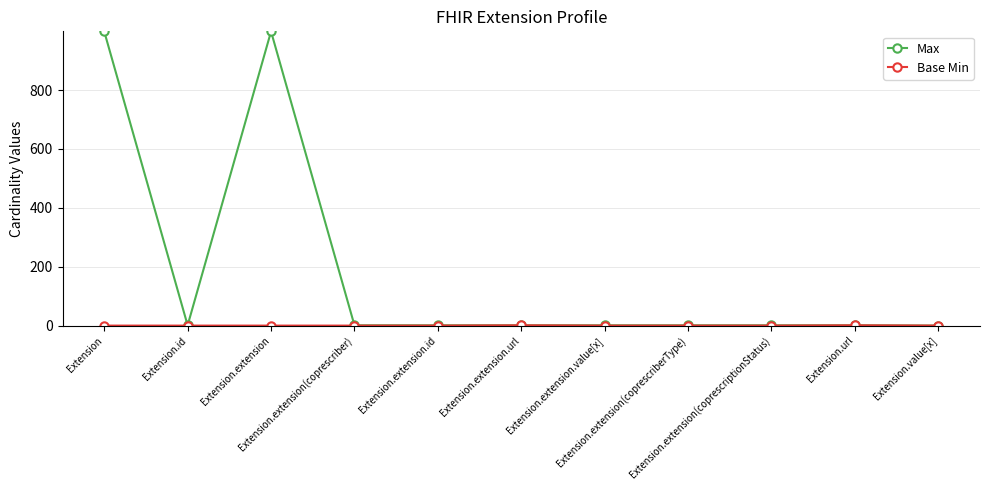

Which series has the largest total across all categories?

Max